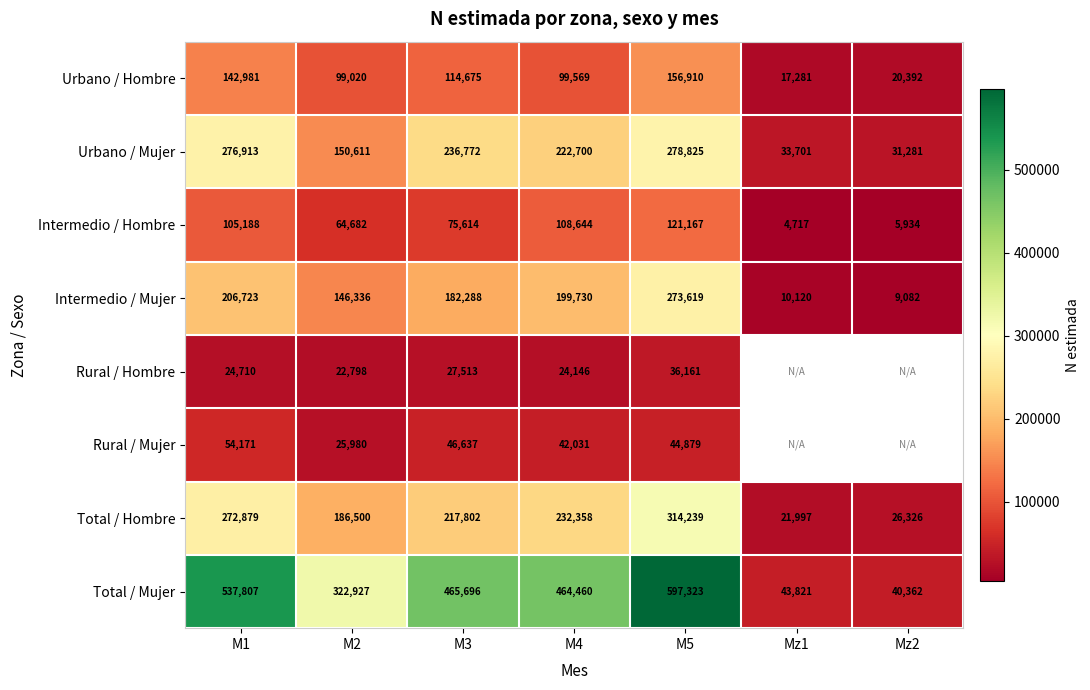

What is the average value of the Intermedio / Mujer series?

146843